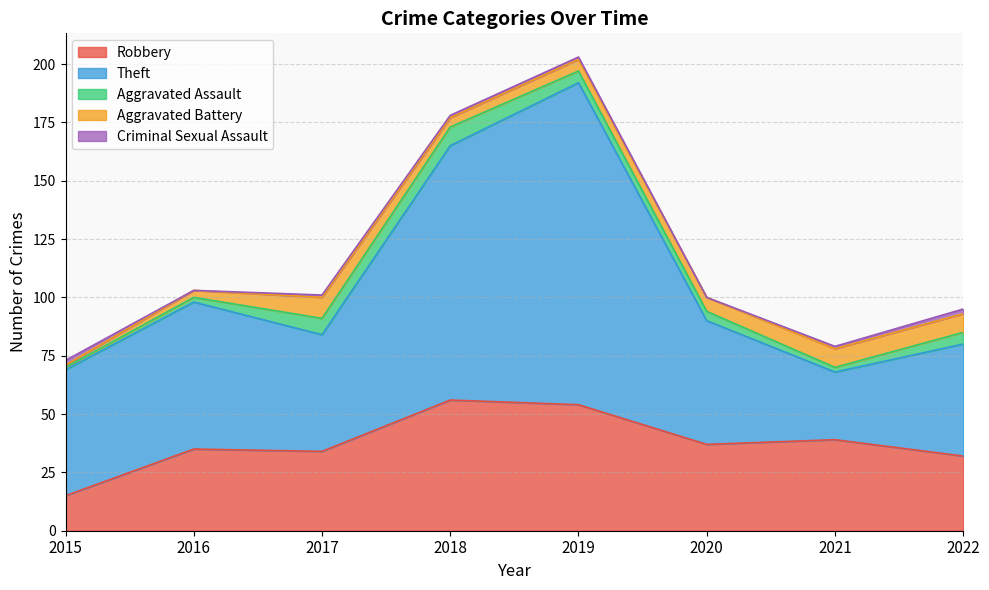

True or false: Theft has more than 1 interior local peaks.

True